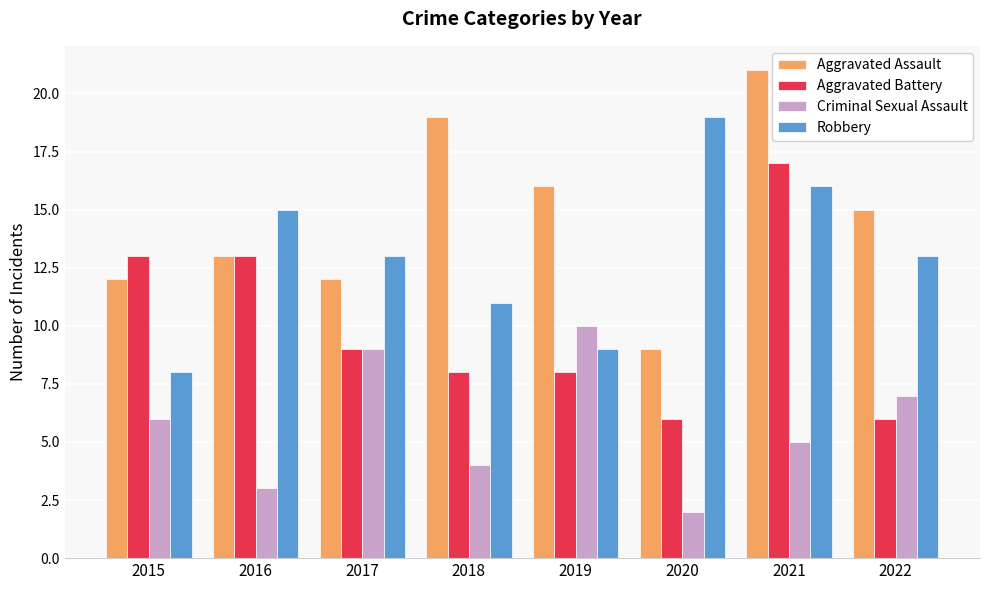

Which series has the largest range (max minus min)?

Aggravated Assault